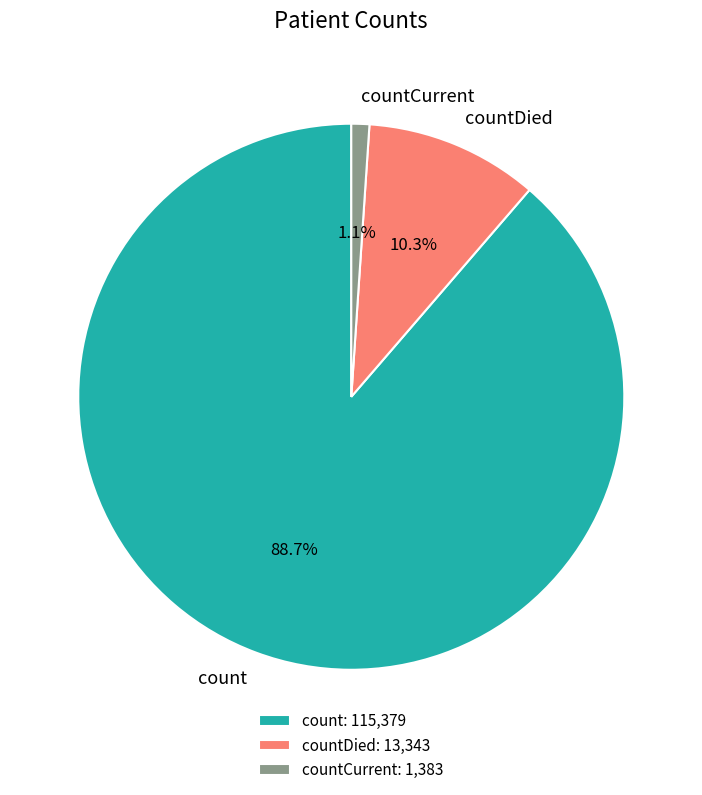

How many segments does this pie chart have?

3